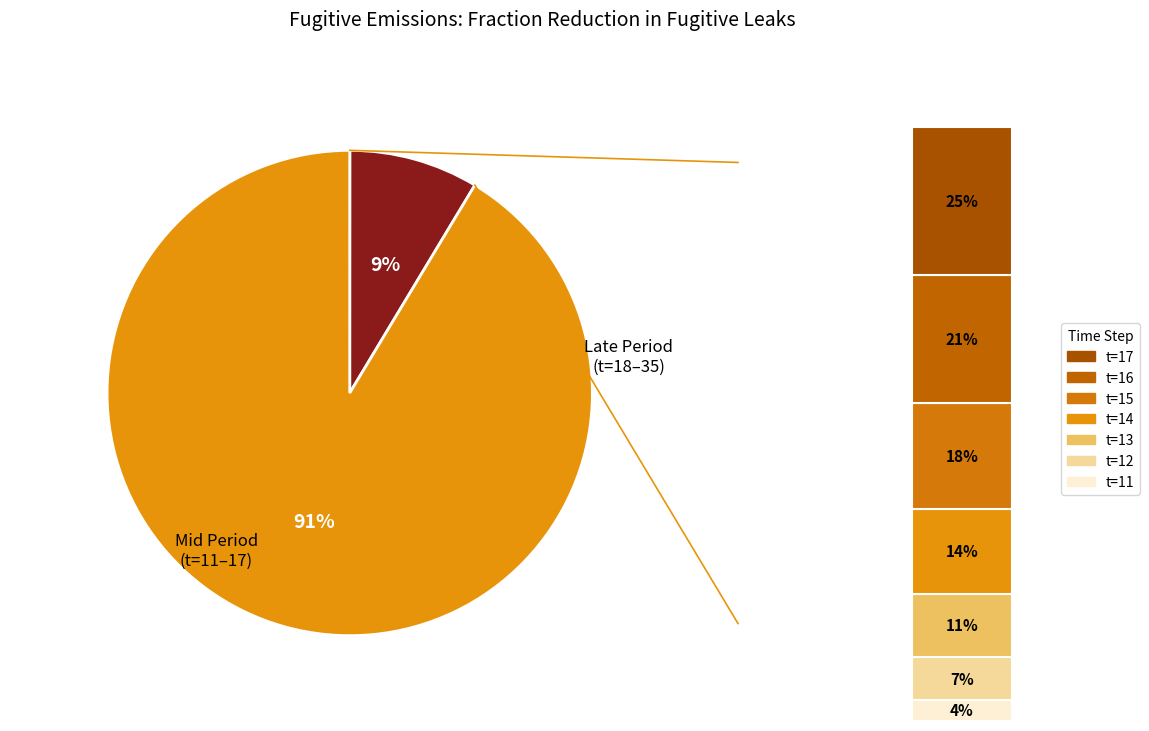

Is the sum of 0 and 15 greater than half?

No